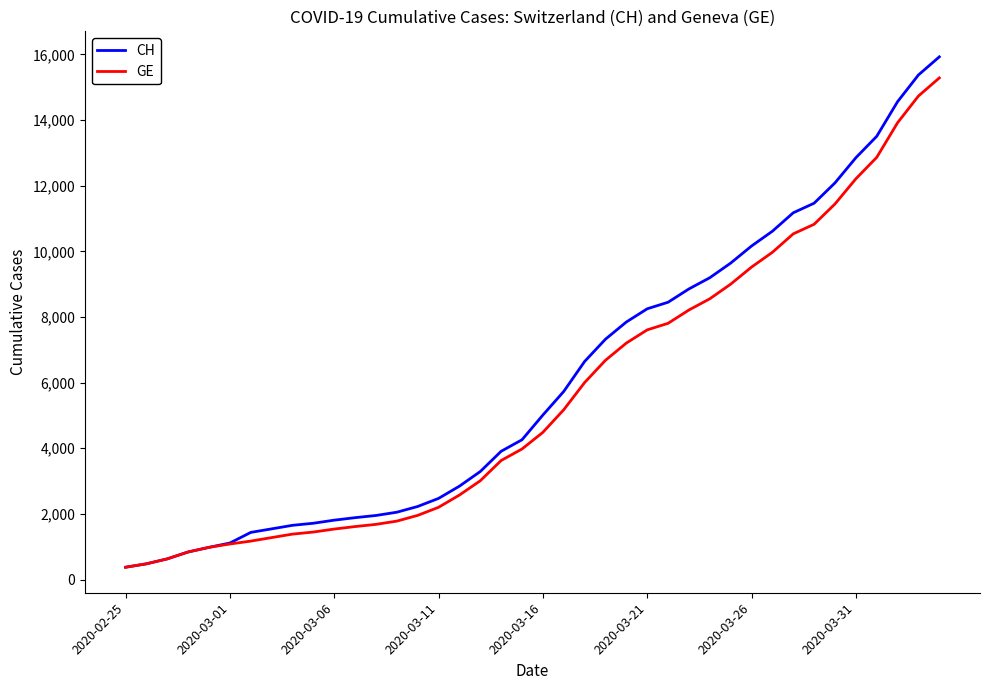

Which series has the largest range (max minus min)?

CH